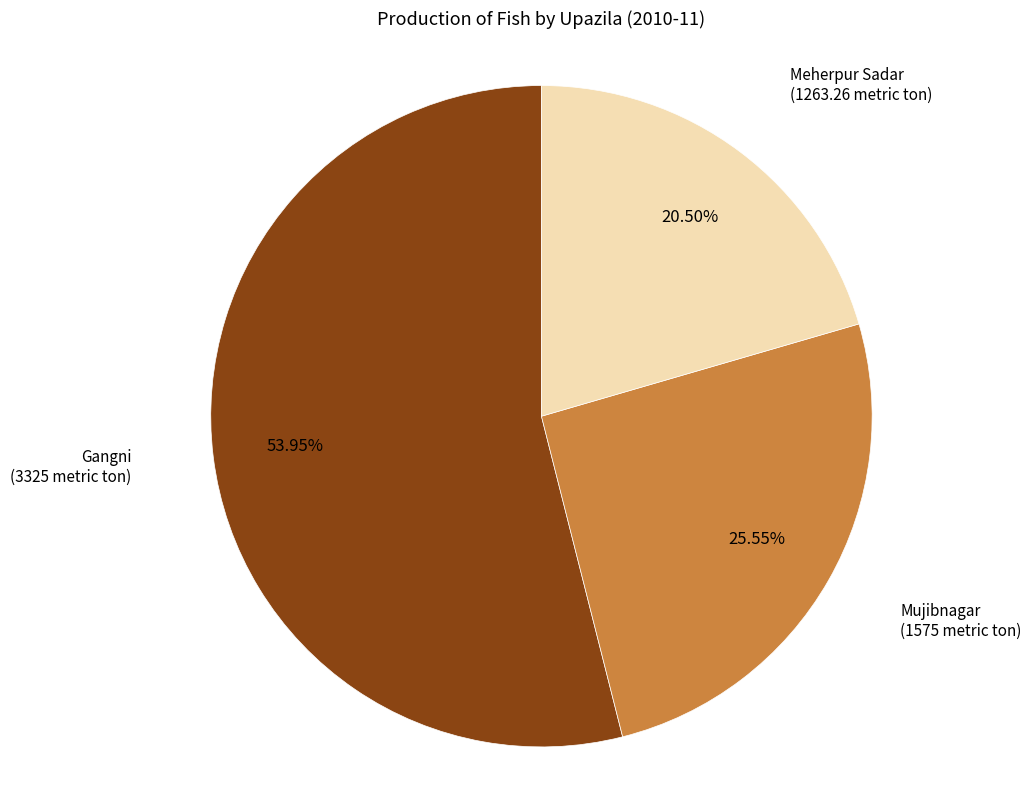

Rank the categories by value from highest to lowest.

Gangni, Mujibnagar, Meherpur Sadar